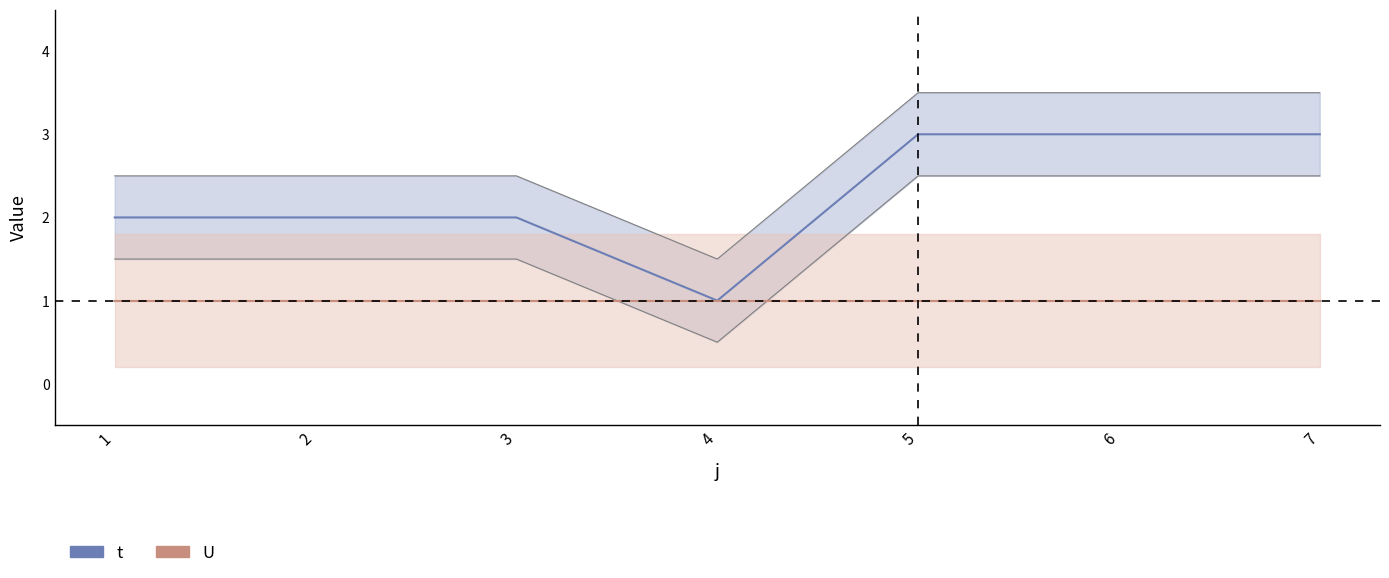

Is this an area chart (filled region under the line)?

No